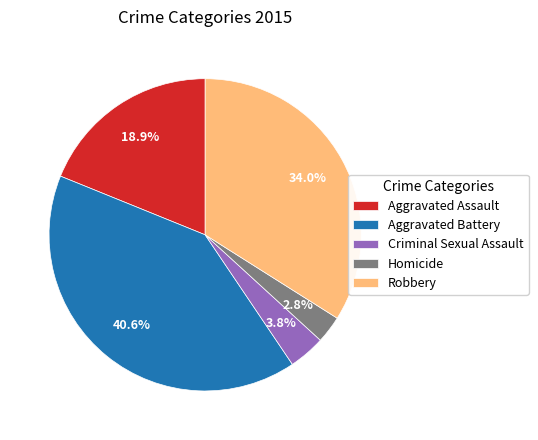

How many slices are in this pie chart?

5